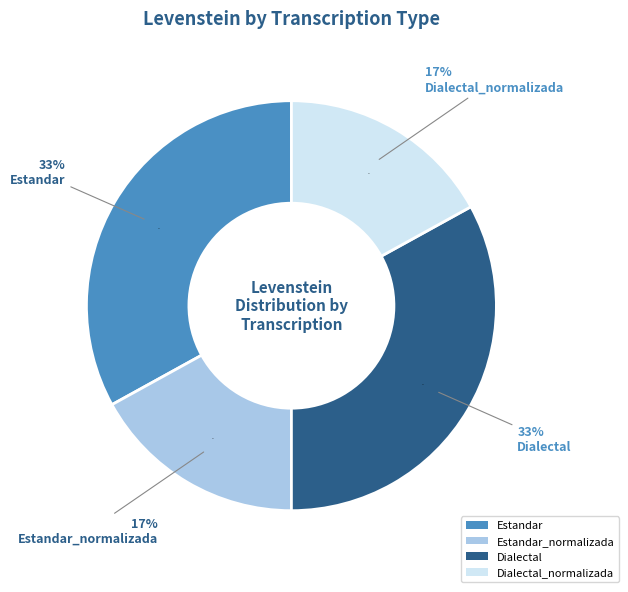

How many slices are in this pie chart?

4